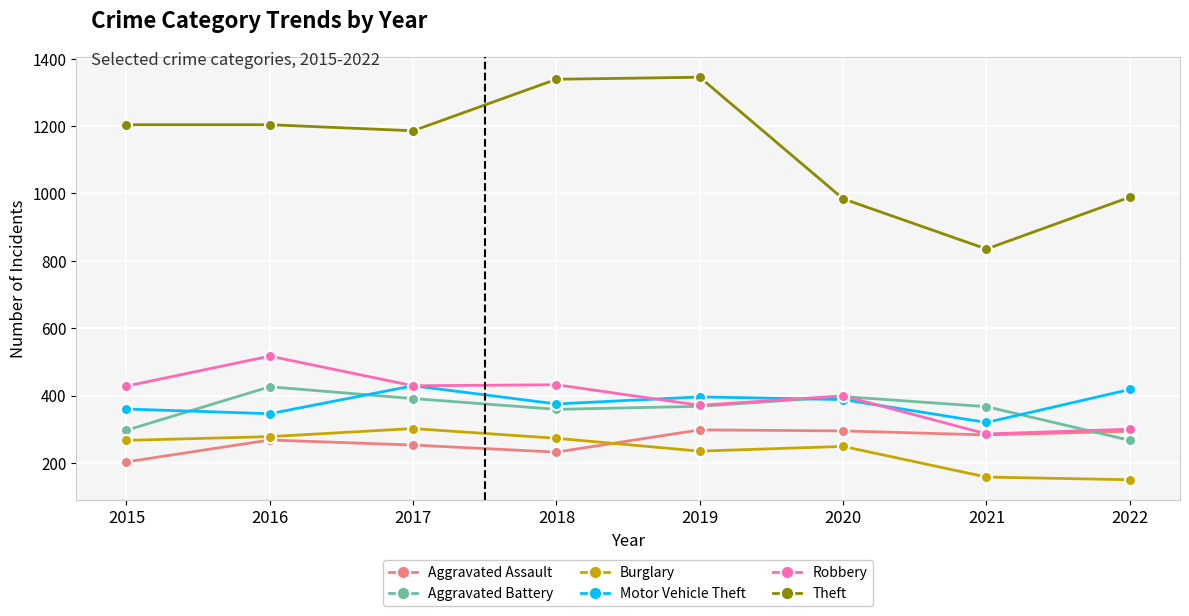

What is the difference between the highest and lowest values at 2021?

677